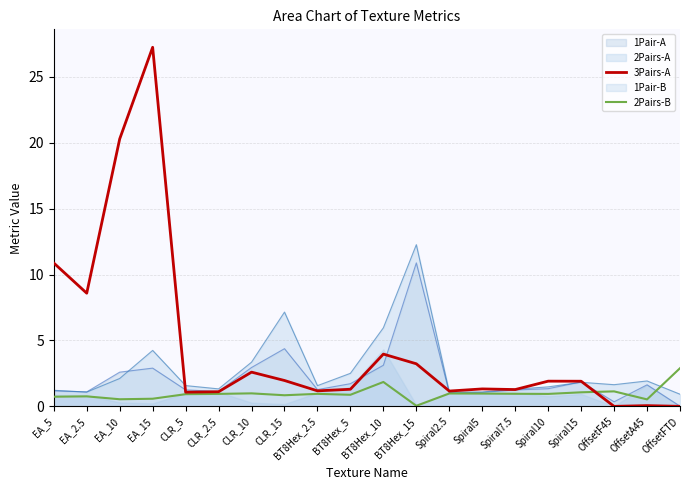

How many lines are shown in the chart?

2